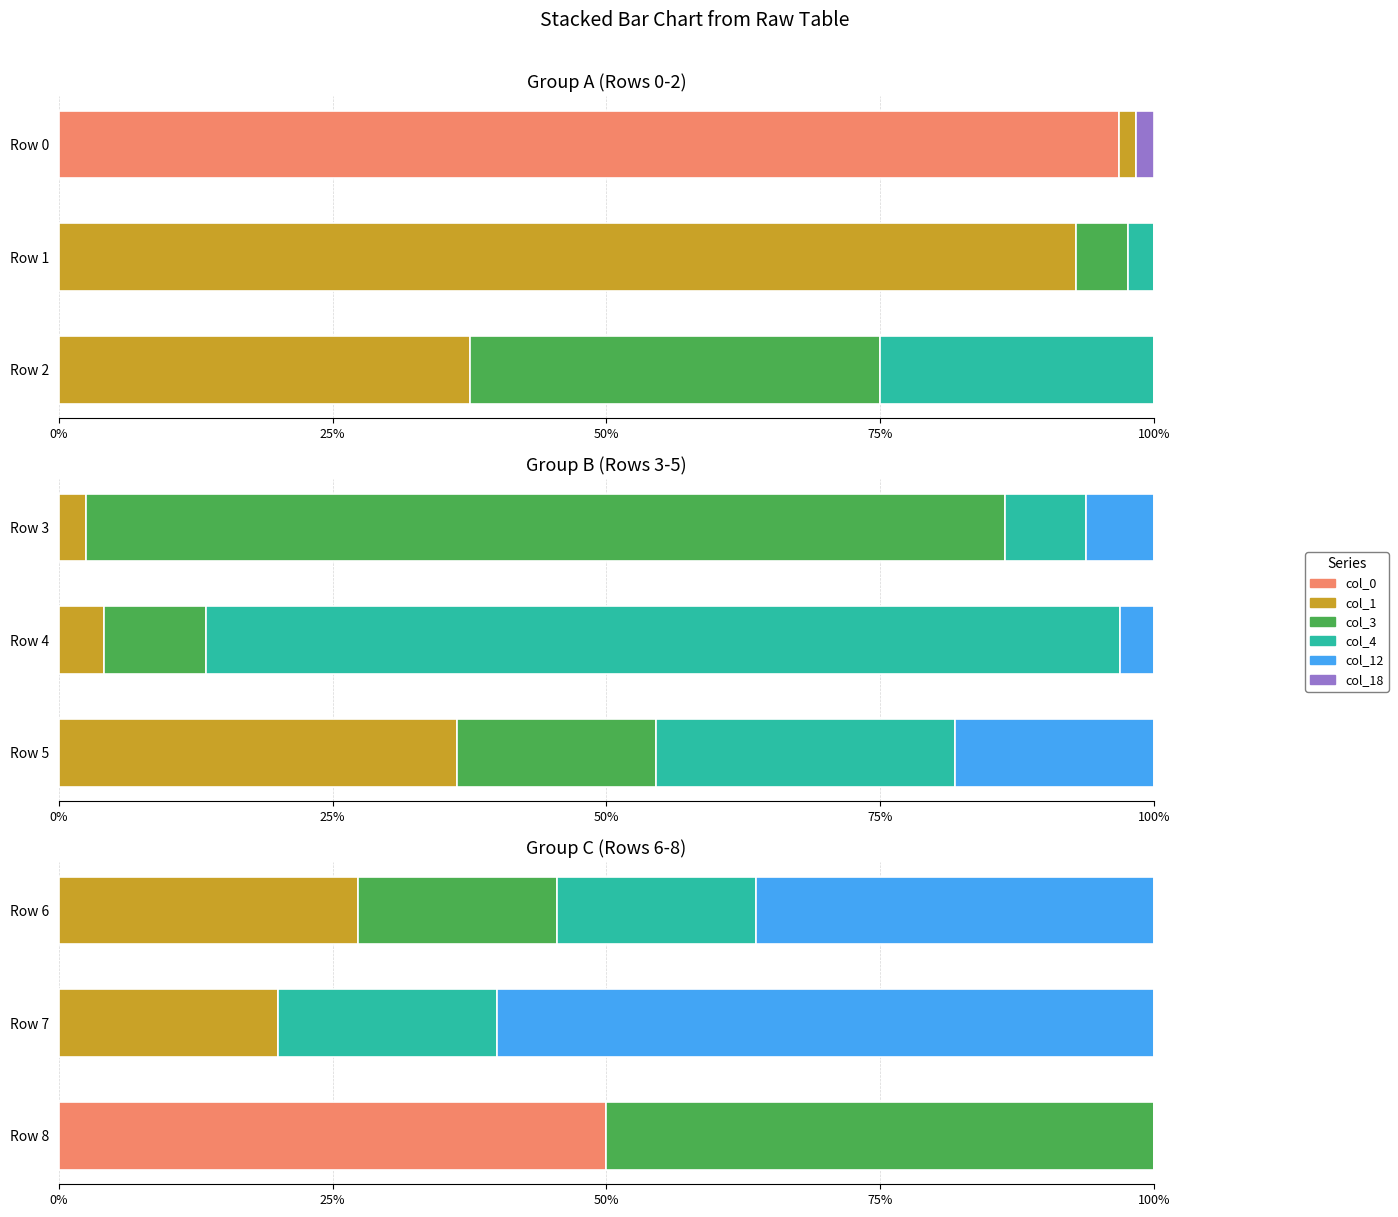

What position from the left is 50%?

3